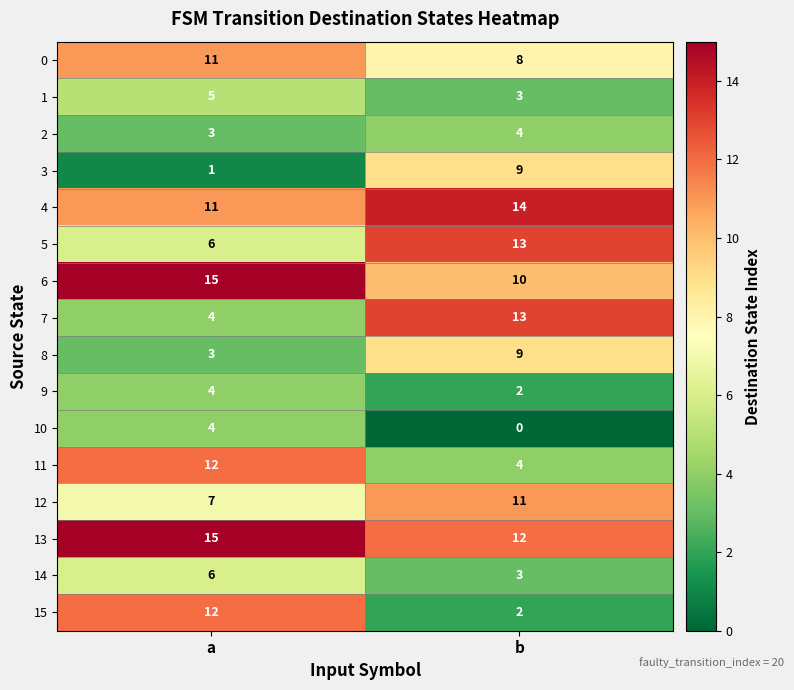

Rank the categories by 6 value from highest to lowest.

a, b